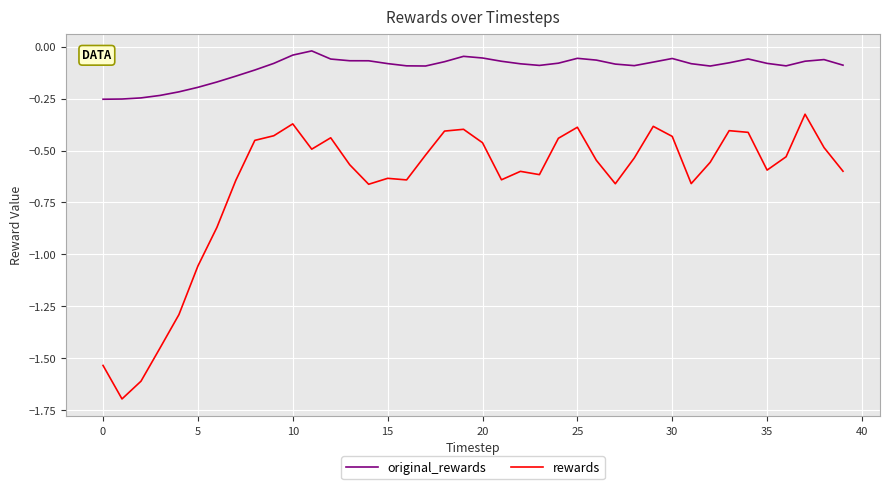

True or false: rewards and original_rewards cross at least once.

False